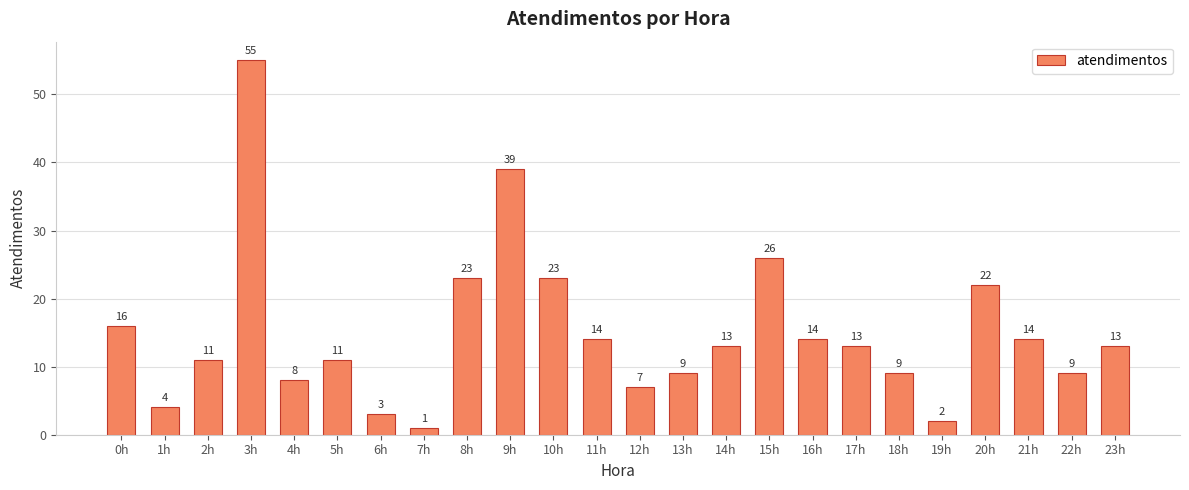

Which label corresponds to the smallest value in the chart?

7h